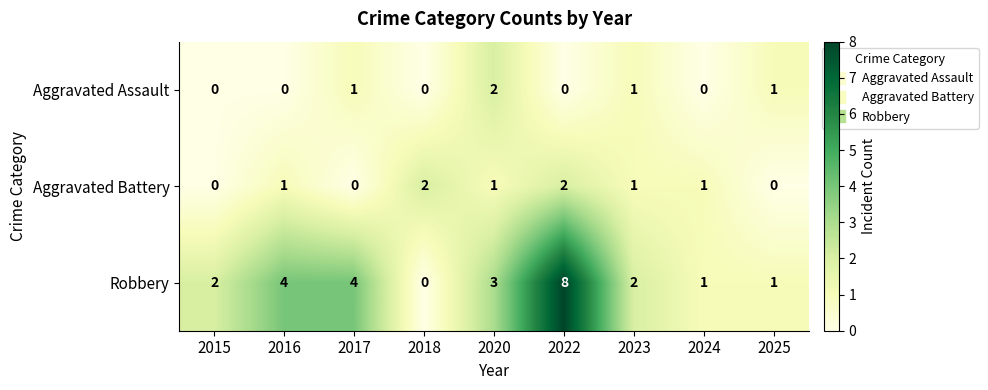

Reading left to right, transcribe all the data shown in this chart.

Aggravated Assault: 0	0	1	0	2	0	1	0	1
Aggravated Battery: 0	1	0	2	1	2	1	1	0
Robbery: 2	4	4	0	3	8	2	1	1